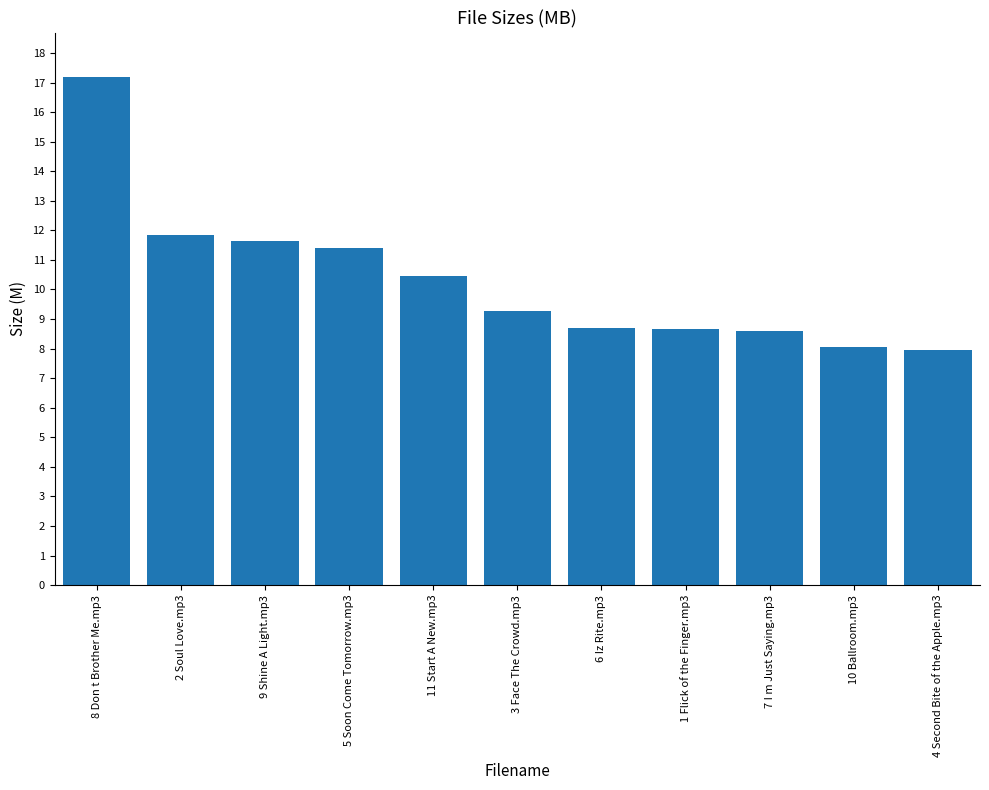

Between 11 Start A New.mp3 and 9 Shine A Light.mp3, which is larger?

9 Shine A Light.mp3